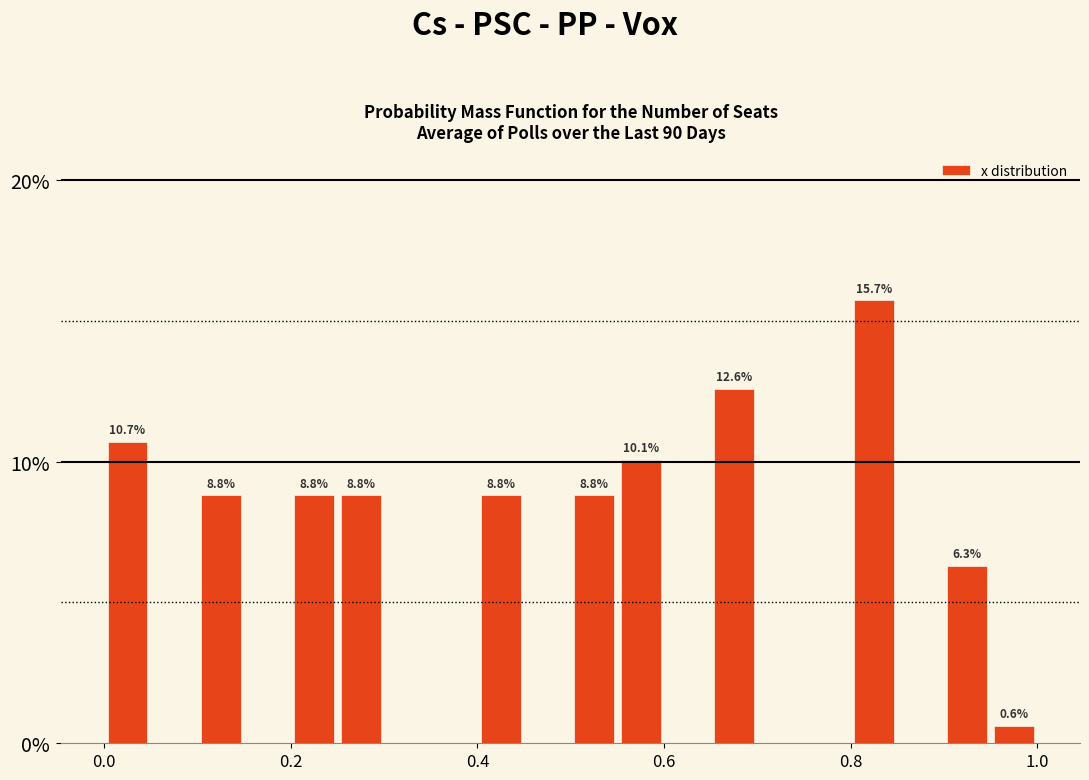

Read against the x-axis, roughly where is the centre of the tallest bar?

0.82